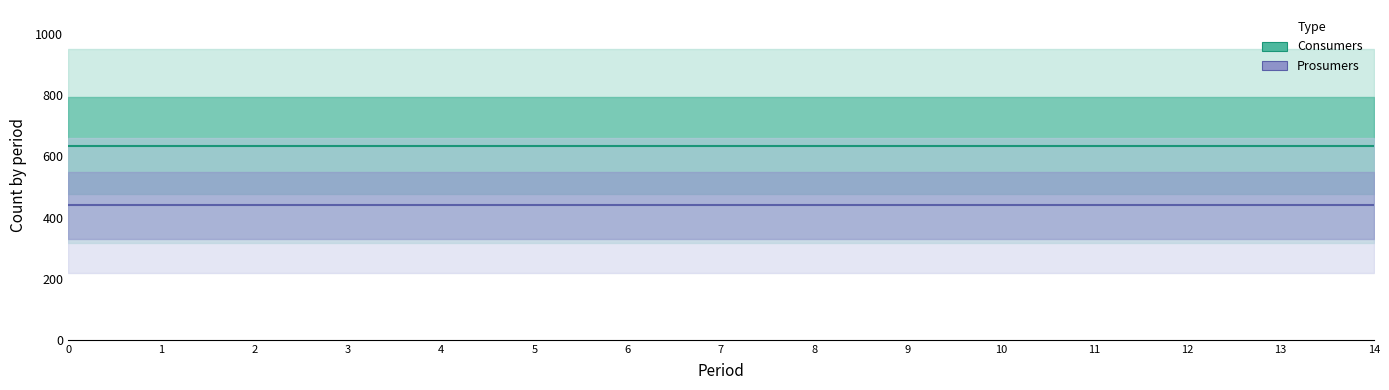

What is the total value across all series at 11?

1075